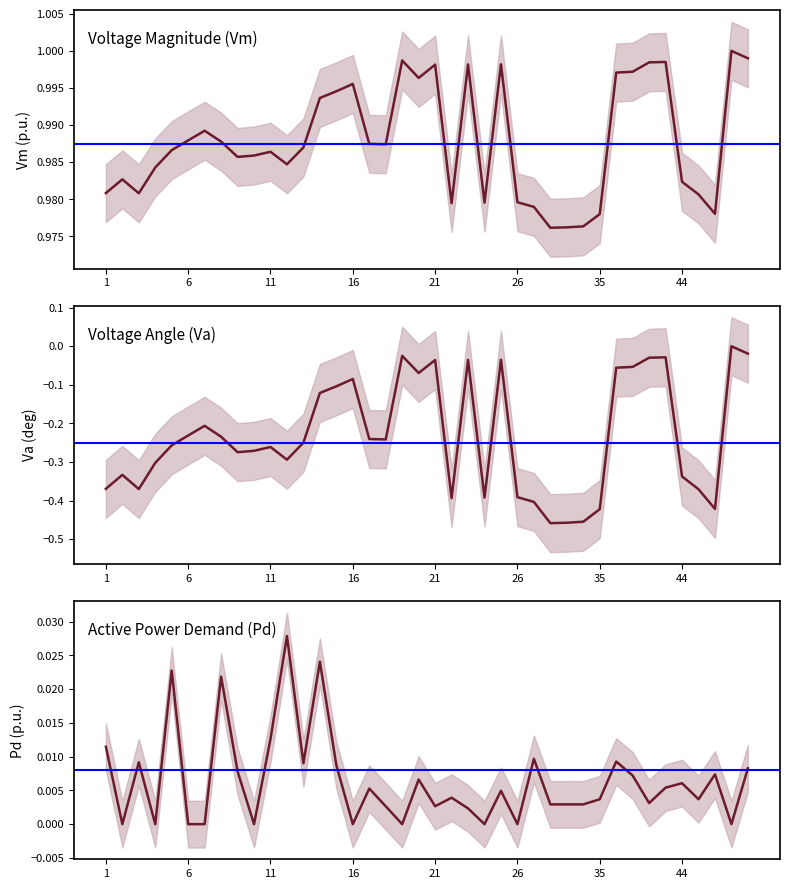

True or false: Vm has a value of 1.0 at 21.

True